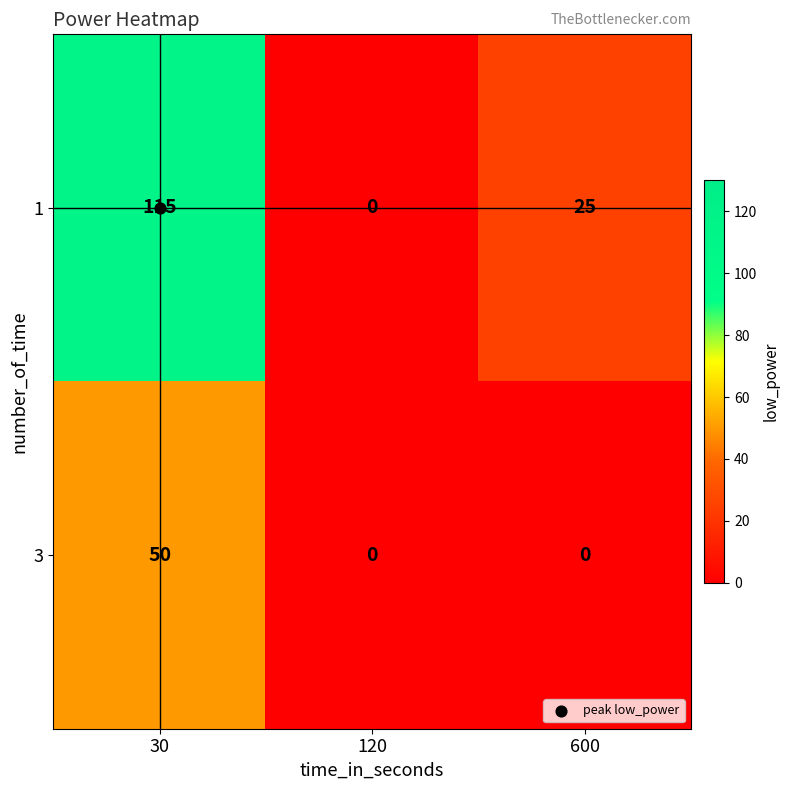

List the series in order of their peak value, highest first.

1, 3